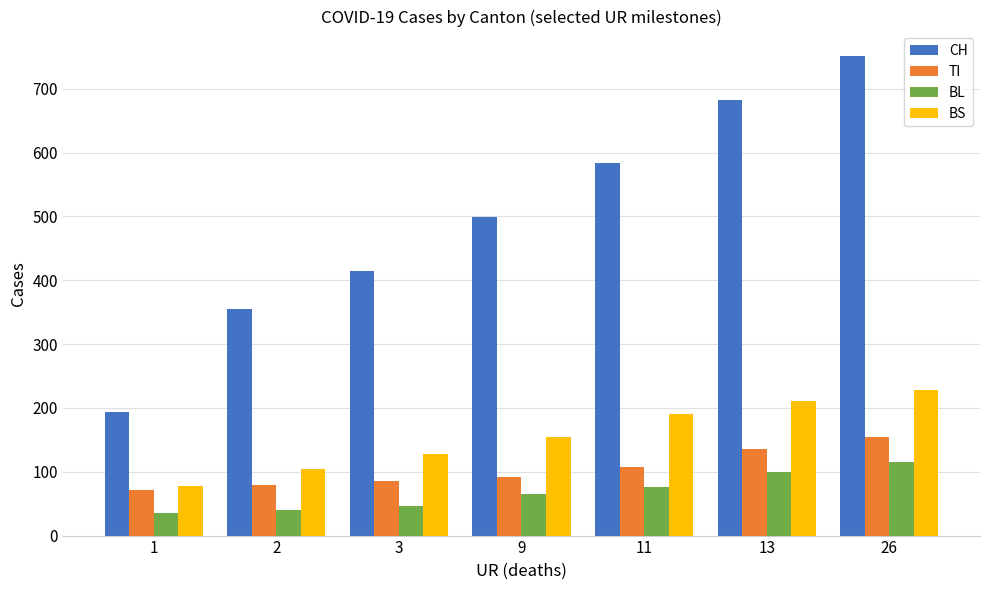

Where is CH nearest to the value 473?

9